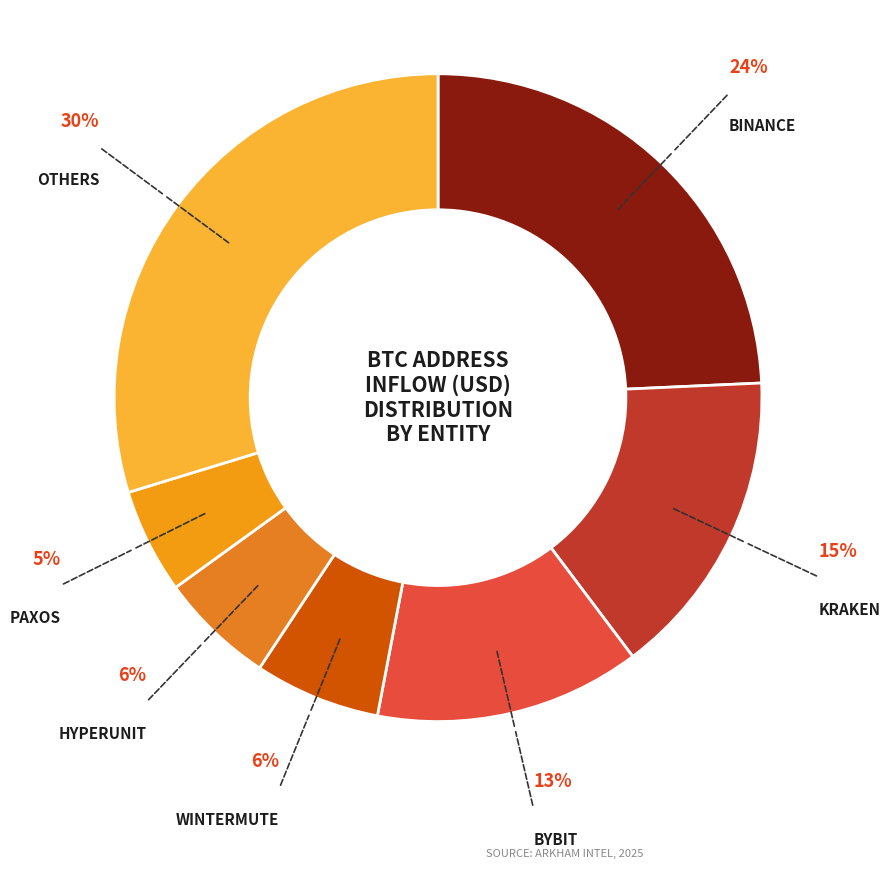

Count the number of slices in the pie.

7